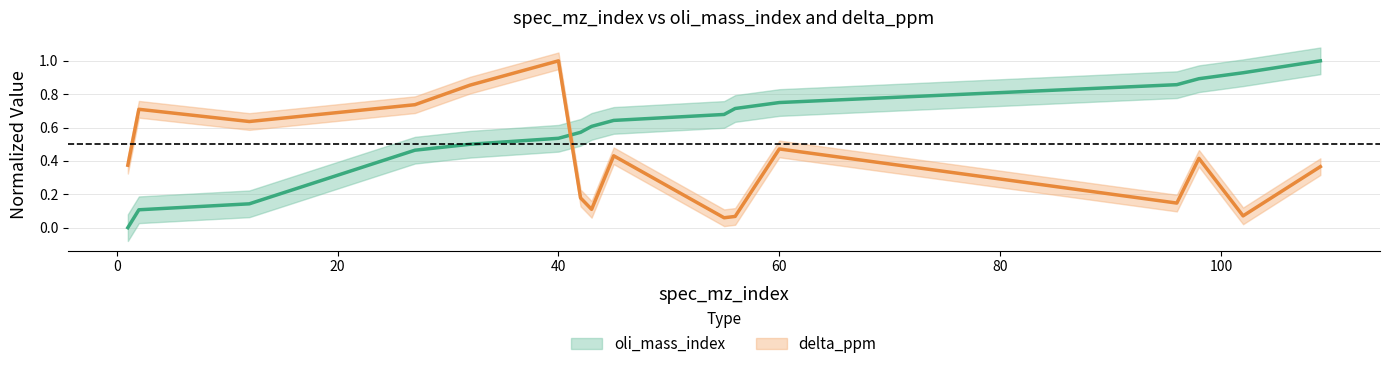

At which label is oli_mass_index closest to 0?

1